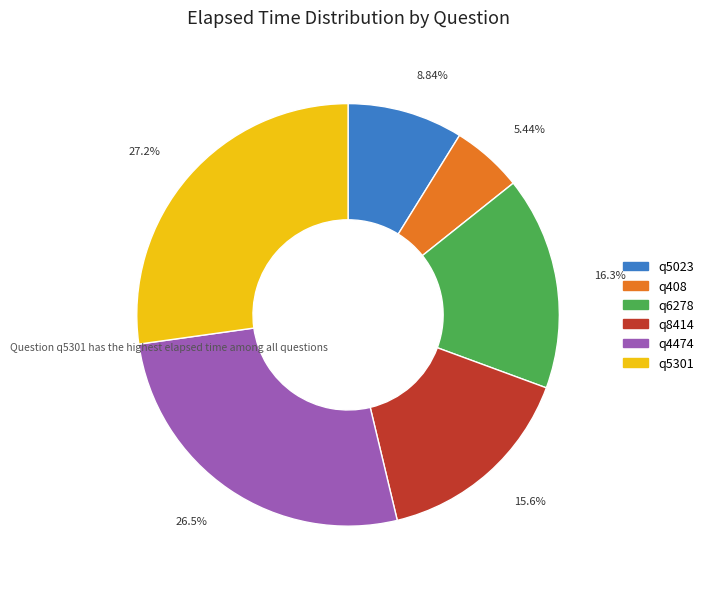

Does q6278 represent more than half of the total?

No